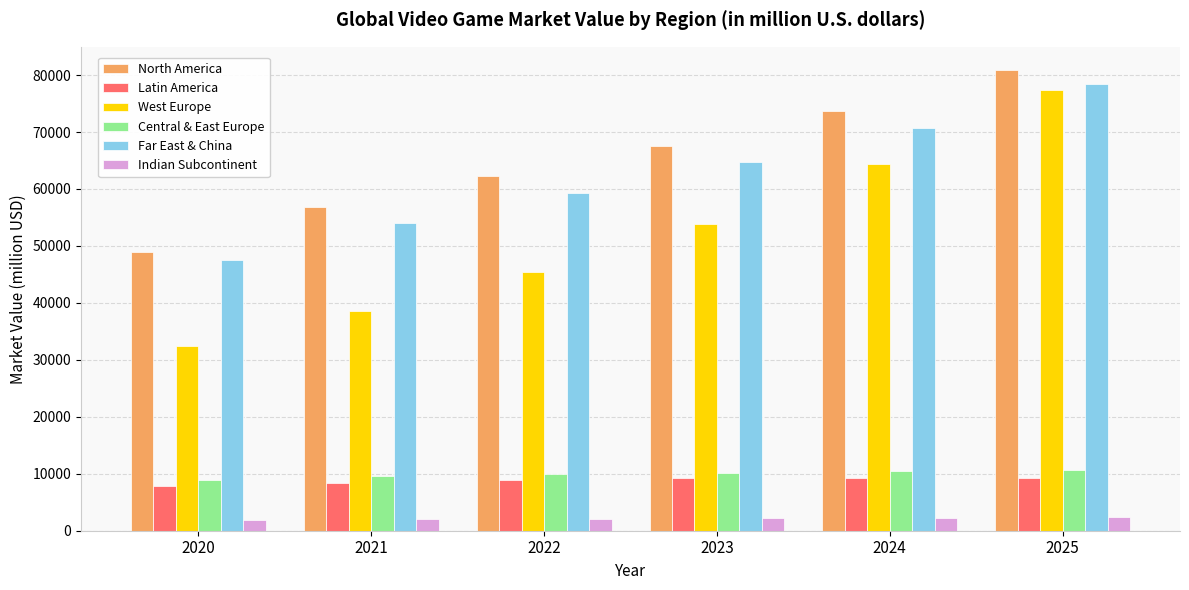

The value of Indian Subcontinent at 2020 is 1948.0. True or false?

True